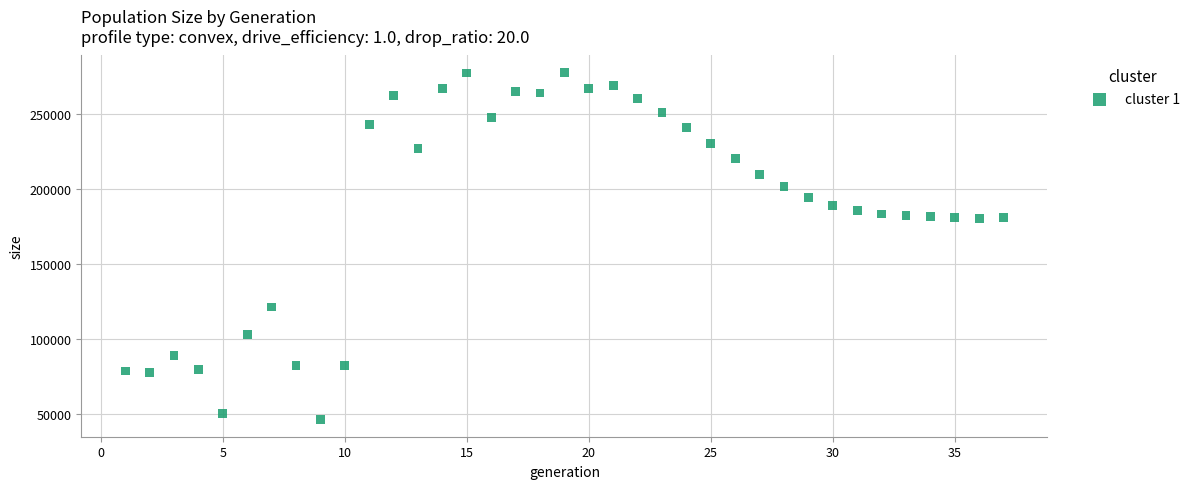

What is the range of X values (max minus min)?

36